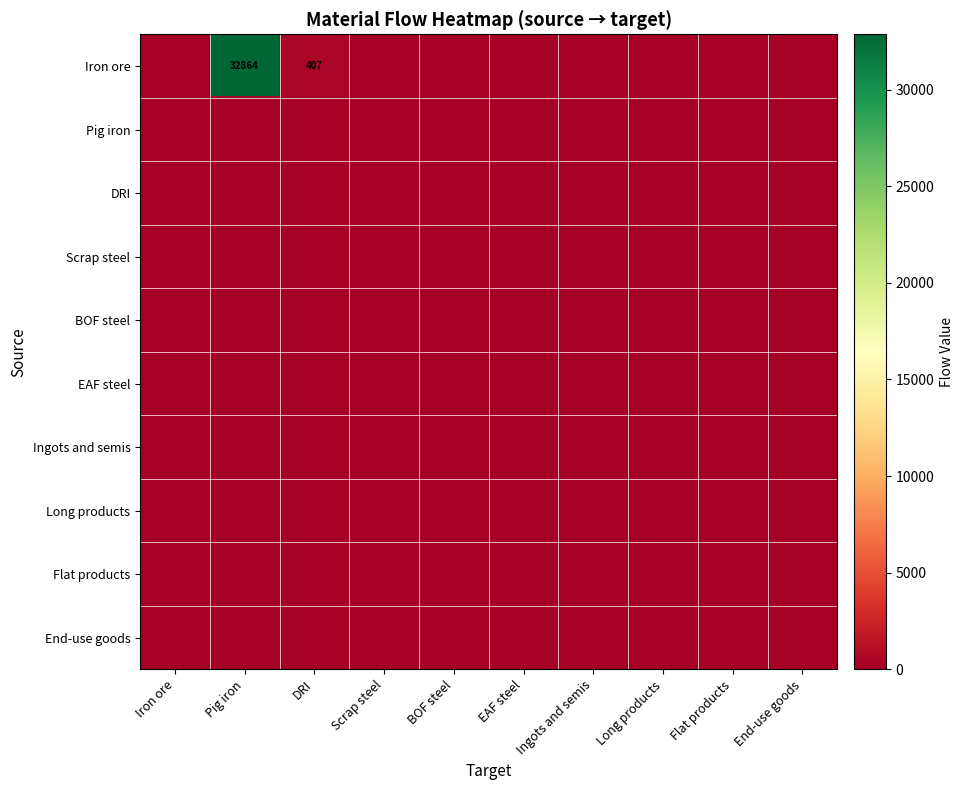

At which label is Long products closest to 0?

Iron ore